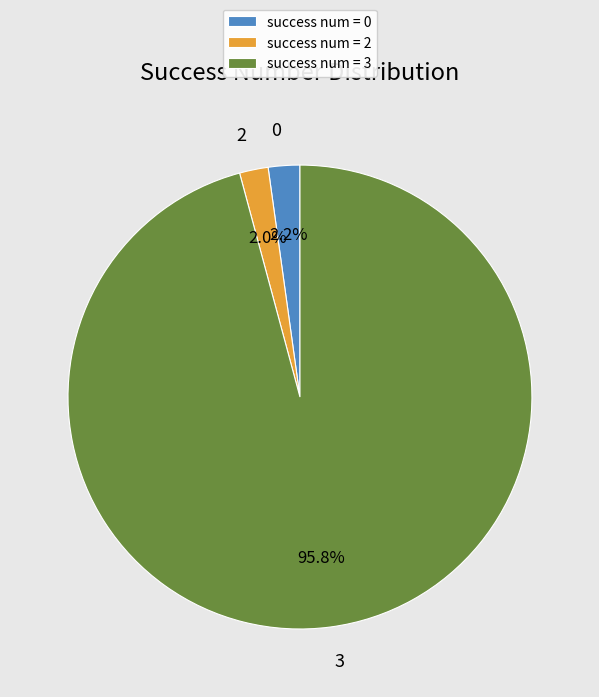

Is there a majority slice in this chart?

Yes